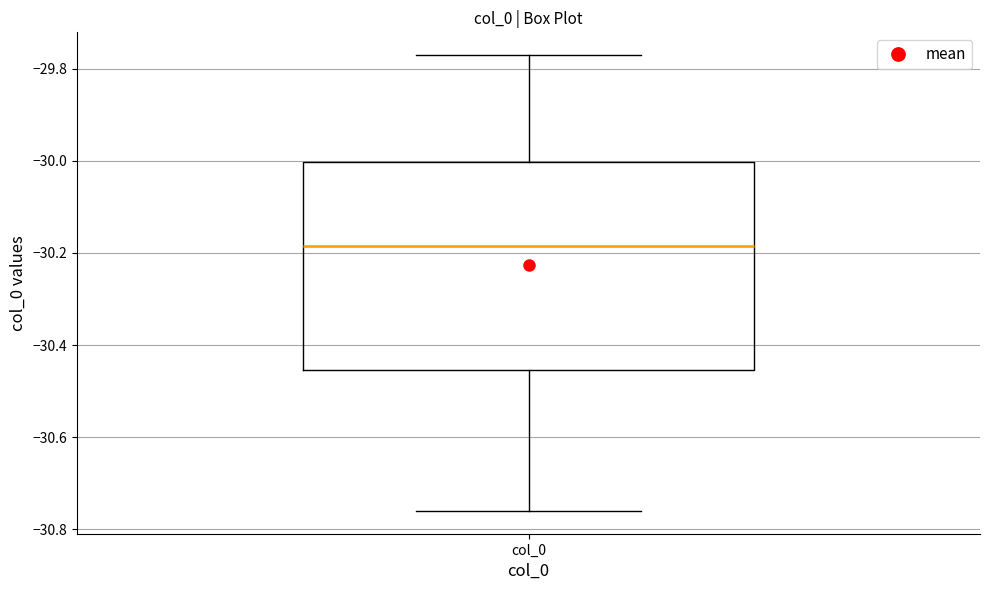

Where is the upper edge of the box for col_0 on the y-axis? The values are not printed on the chart, so give them approximately, as read against the axis.

-30.00